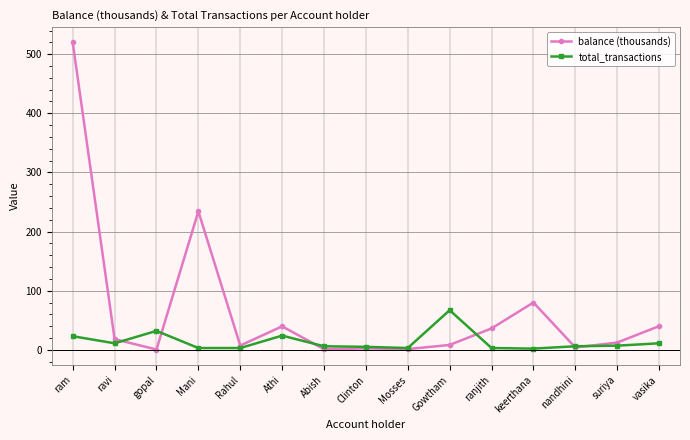

What is the label of the 5th point from the left?

Rahul